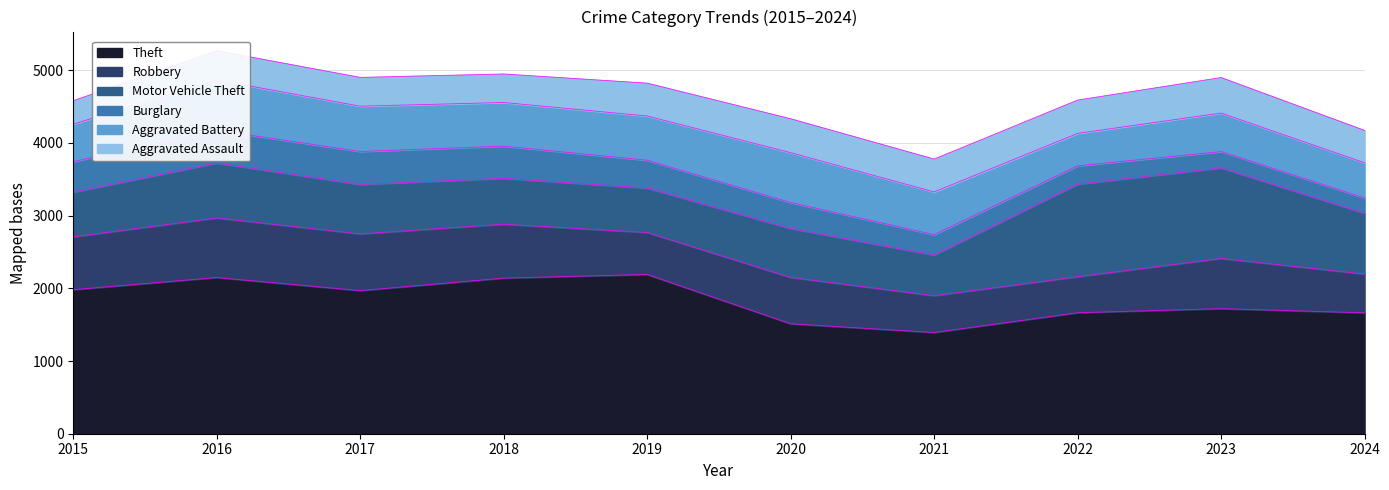

What is the greatest value displayed?

2190